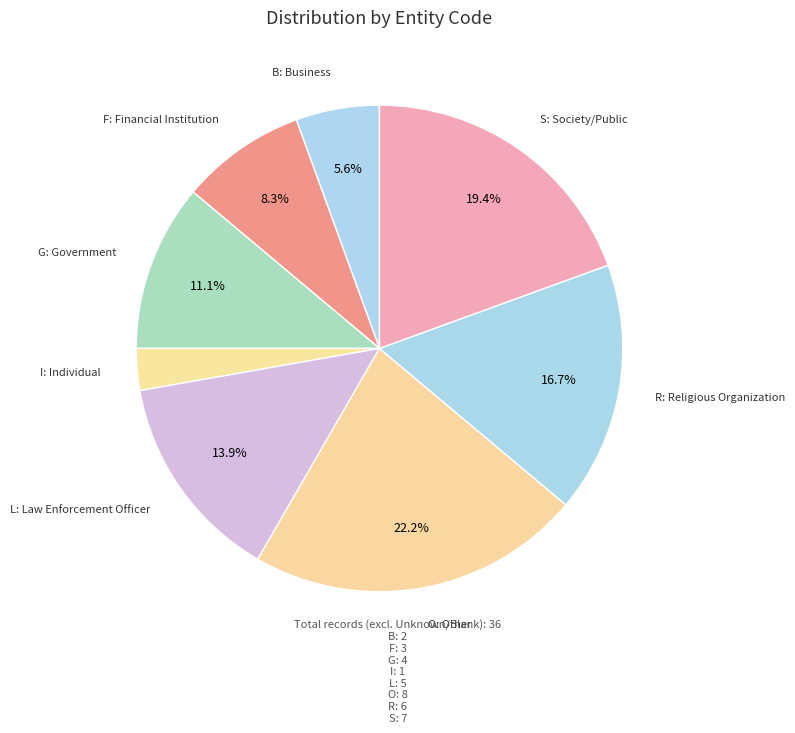

What percentage is the I slice, to the nearest percent?

3%